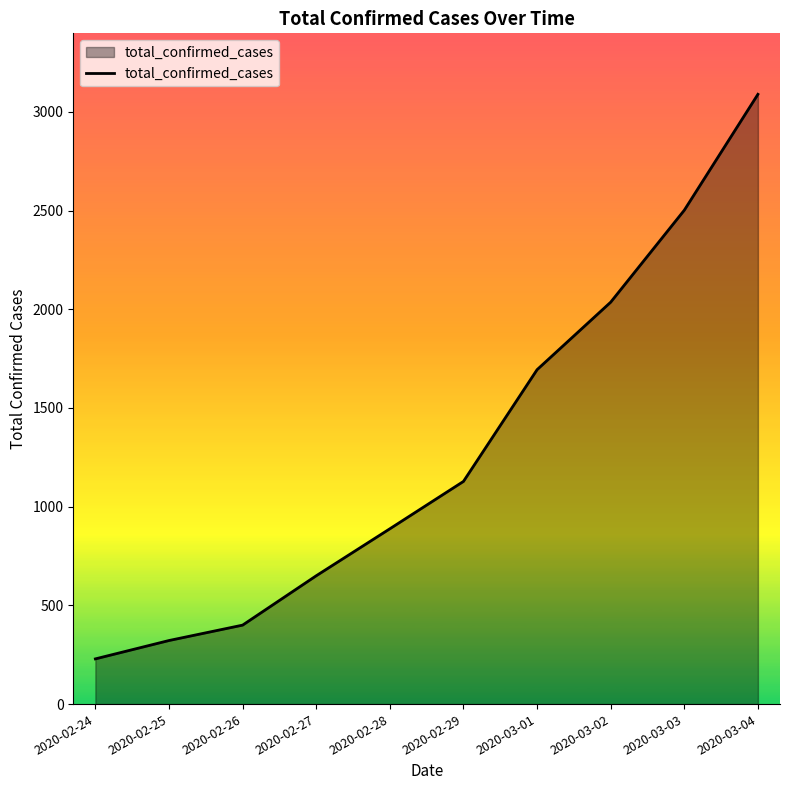

Reading left to right, transcribe all the data shown in this chart.

229	322	400	650	888	1128	1694	2036	2502	3089